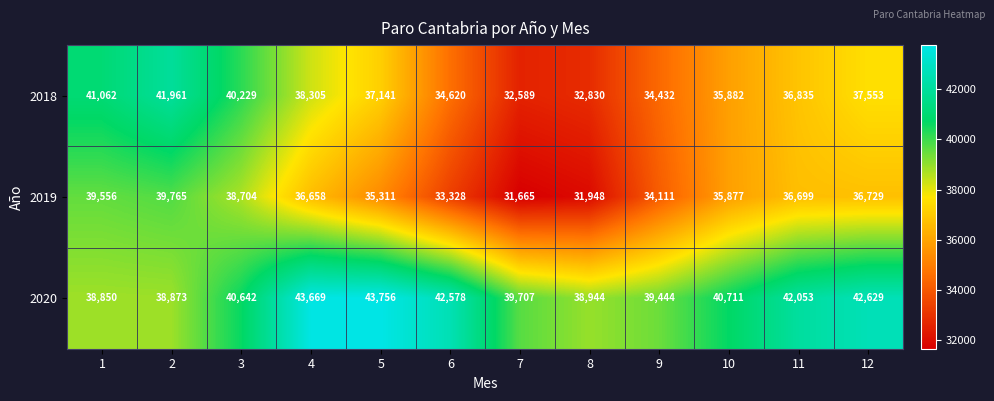

What is the maximum value shown in the chart?

43756